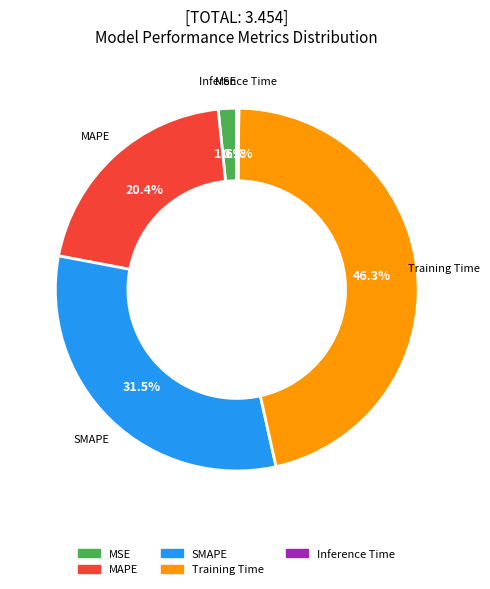

Between MAPE and Training Time, which is larger?

Training Time